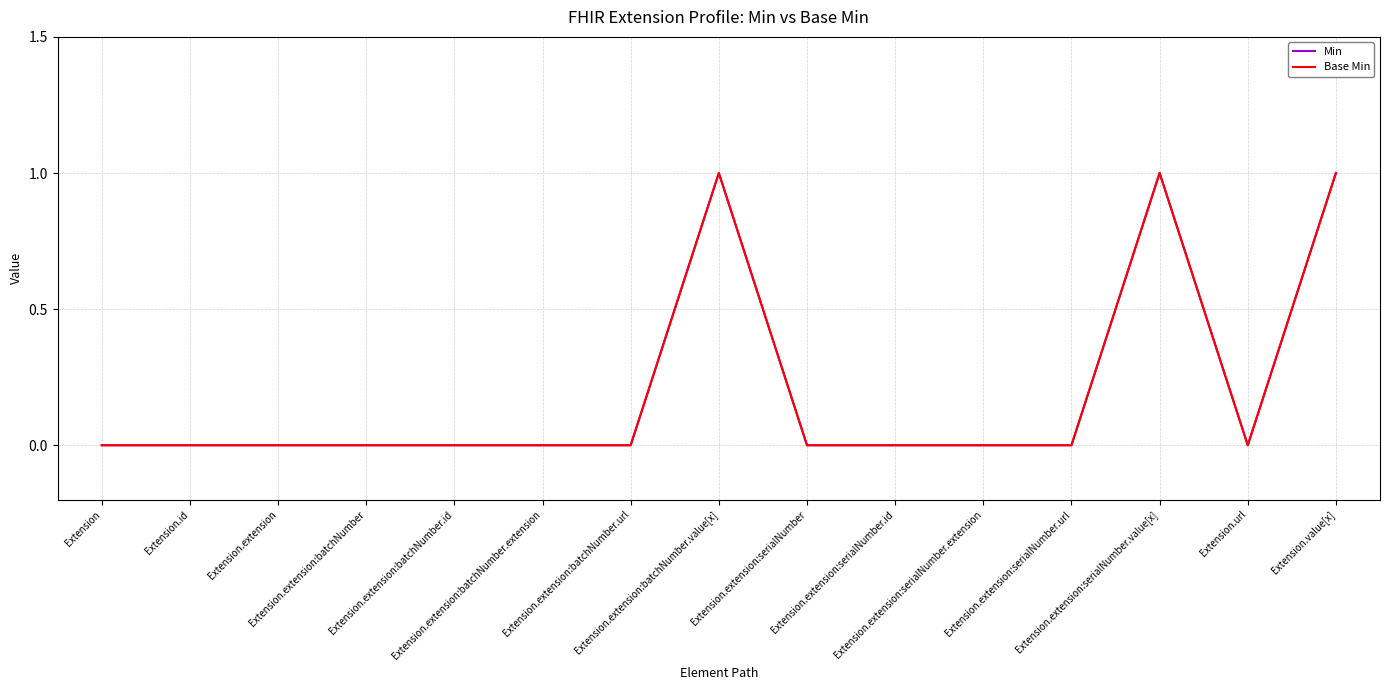

How many interior local valleys does the Min series have?

1